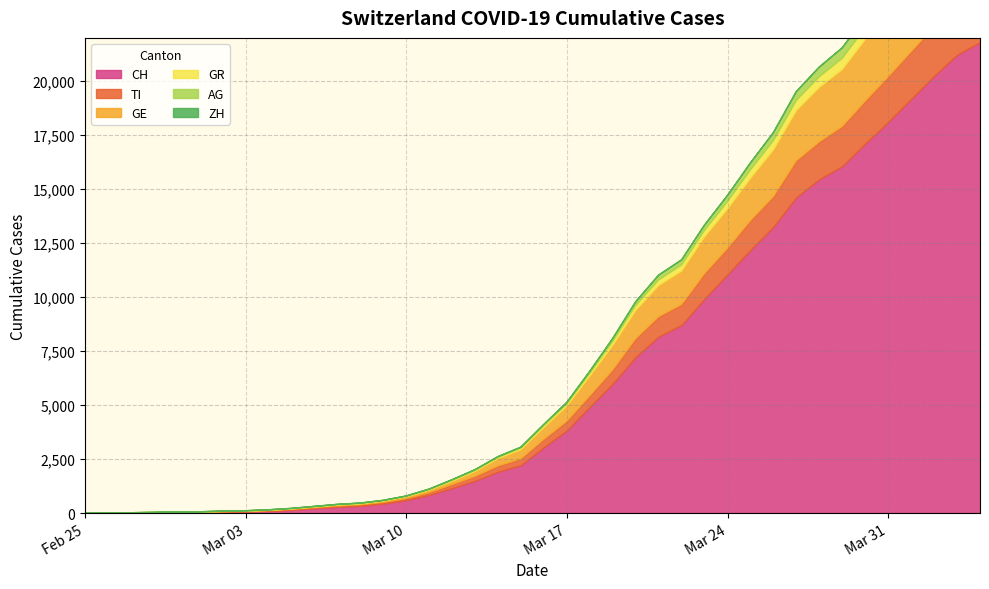

What is the value of the AG point at the 39th from the left?

673